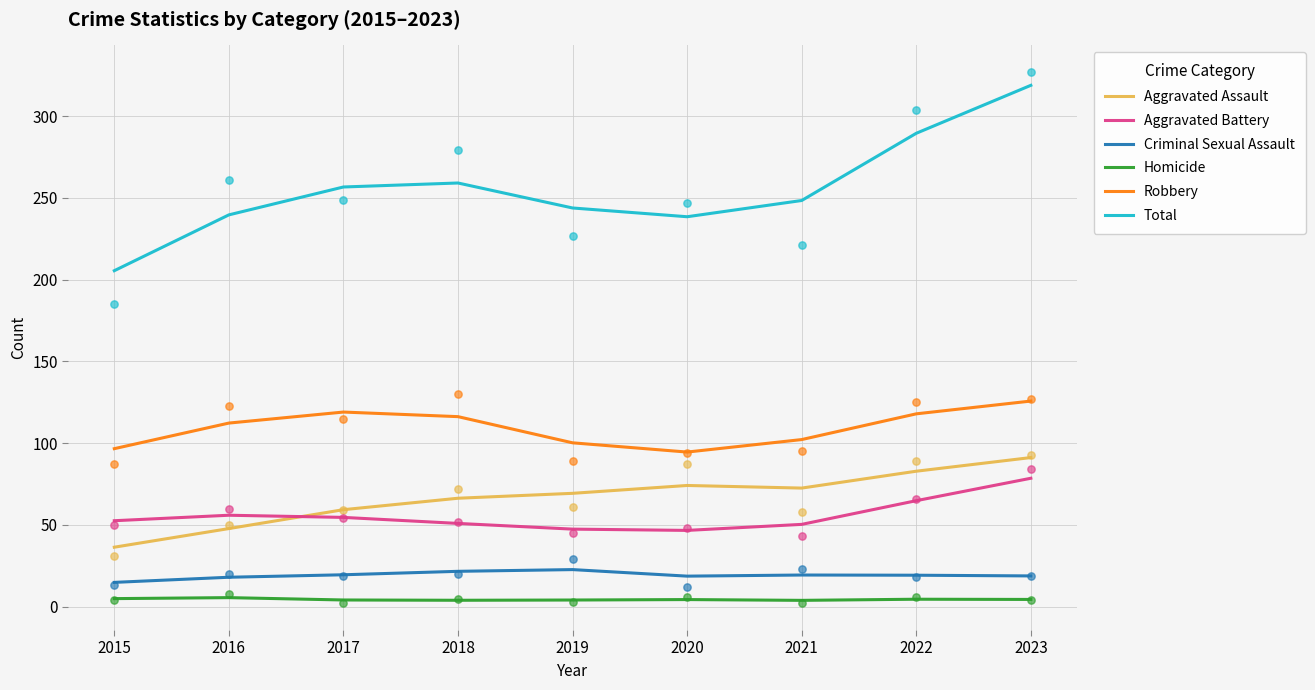

Which series contains the highest Y value?

Total